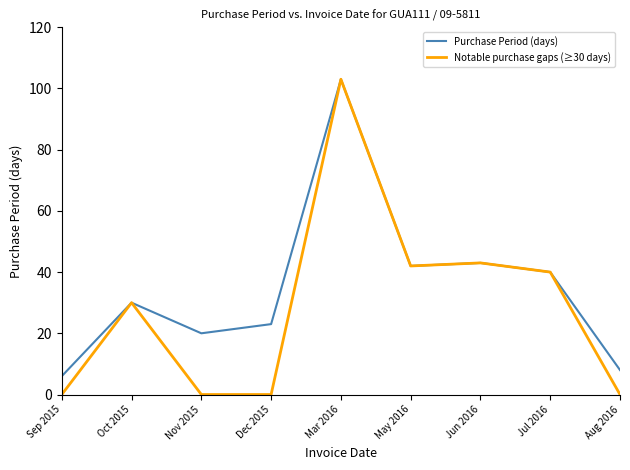

How many lines are shown in the chart?

2